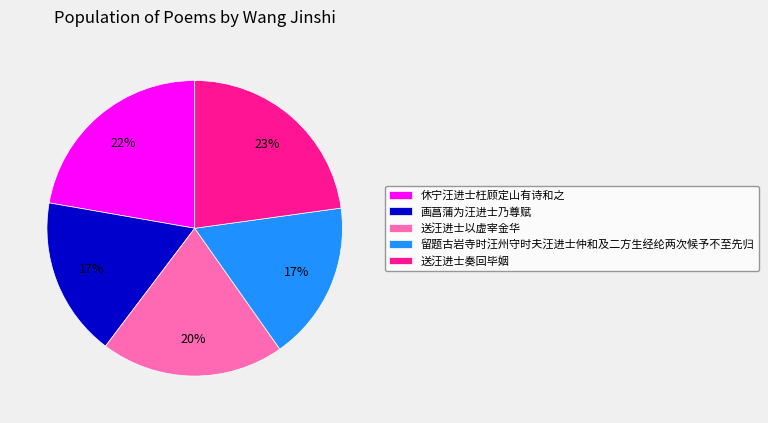

Is there any slice that represents more than half of the pie?

No